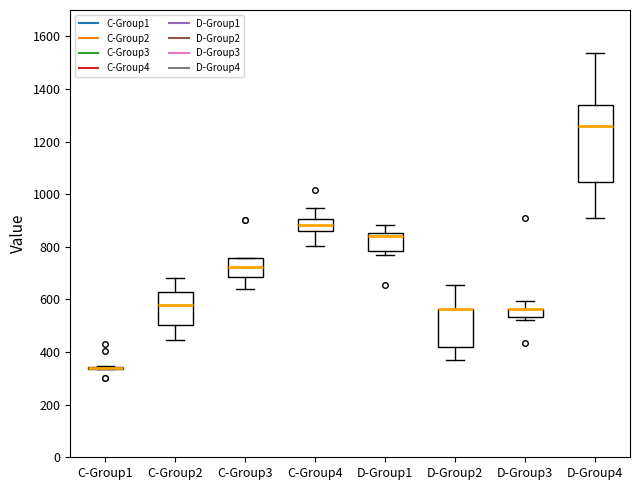

Which box is the tallest, from its lower edge to its upper edge?

D-Group4